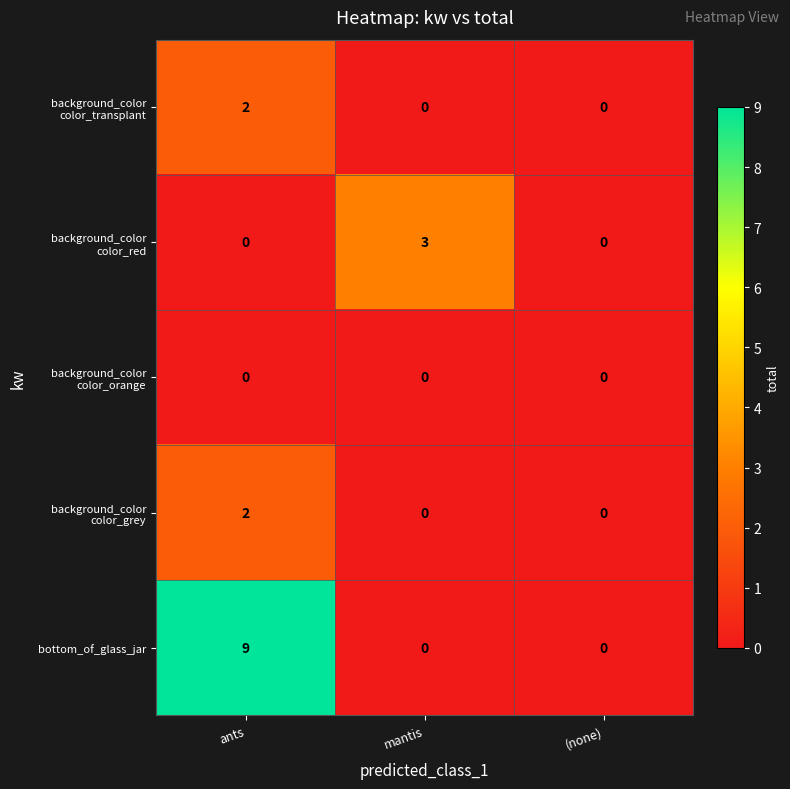

At which label does bottom_of_glass_jar reach its peak?

ants